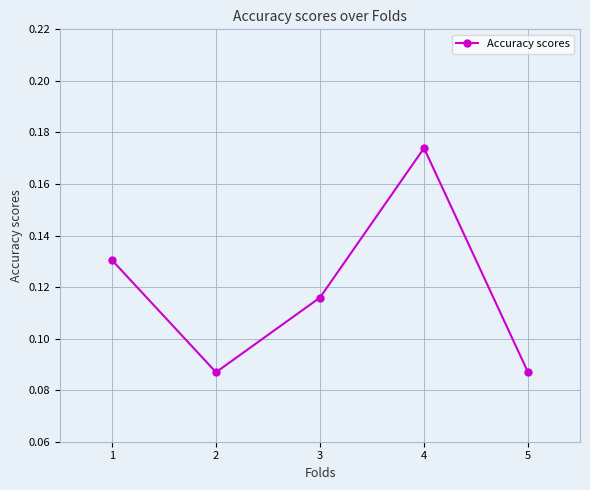

Which label corresponds to the largest value in the chart?

4